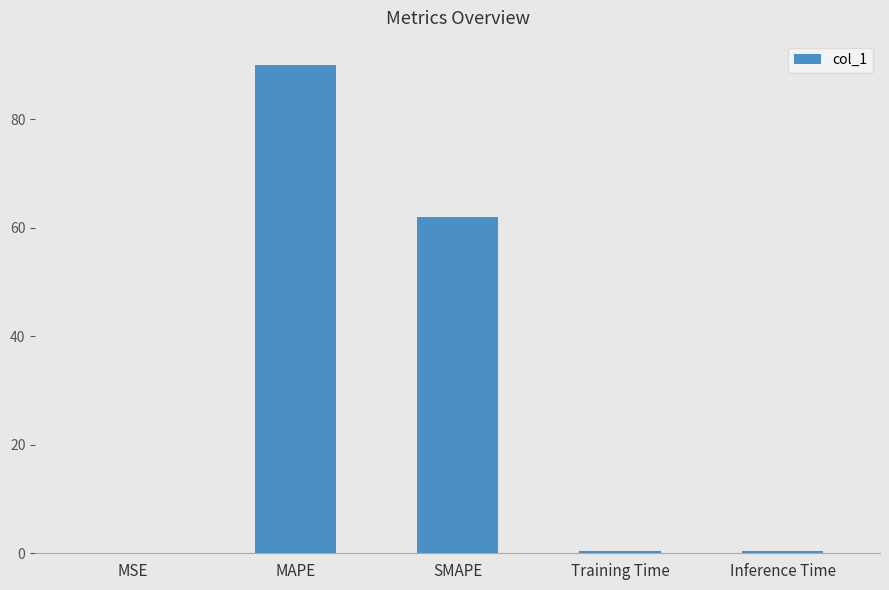

What is the average value?

30.6